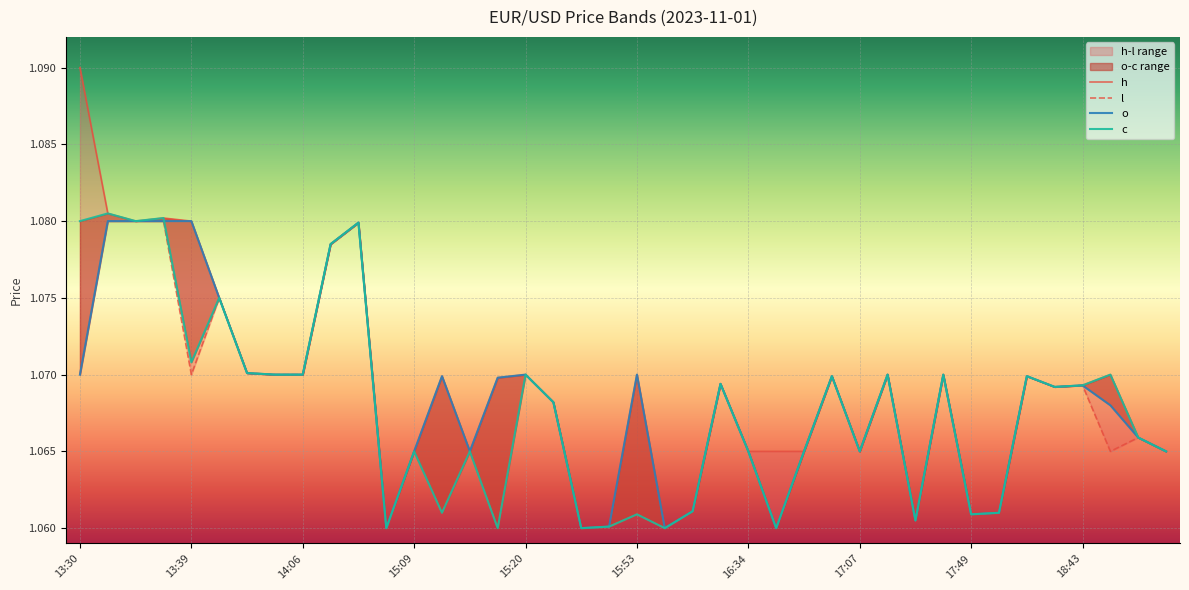

What is the sum of the c values at 13:39 and 15?

2.1